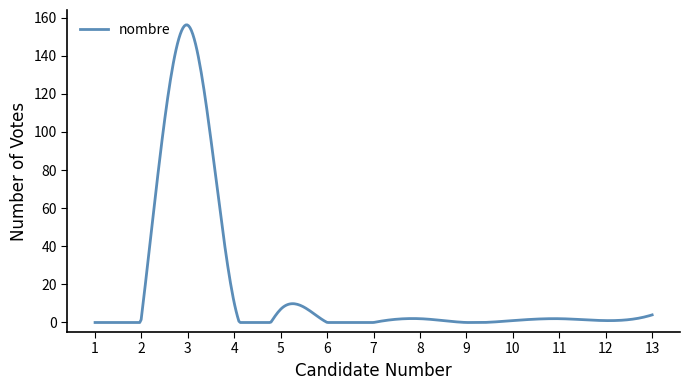

What is the maximum value shown in the chart?

156.2